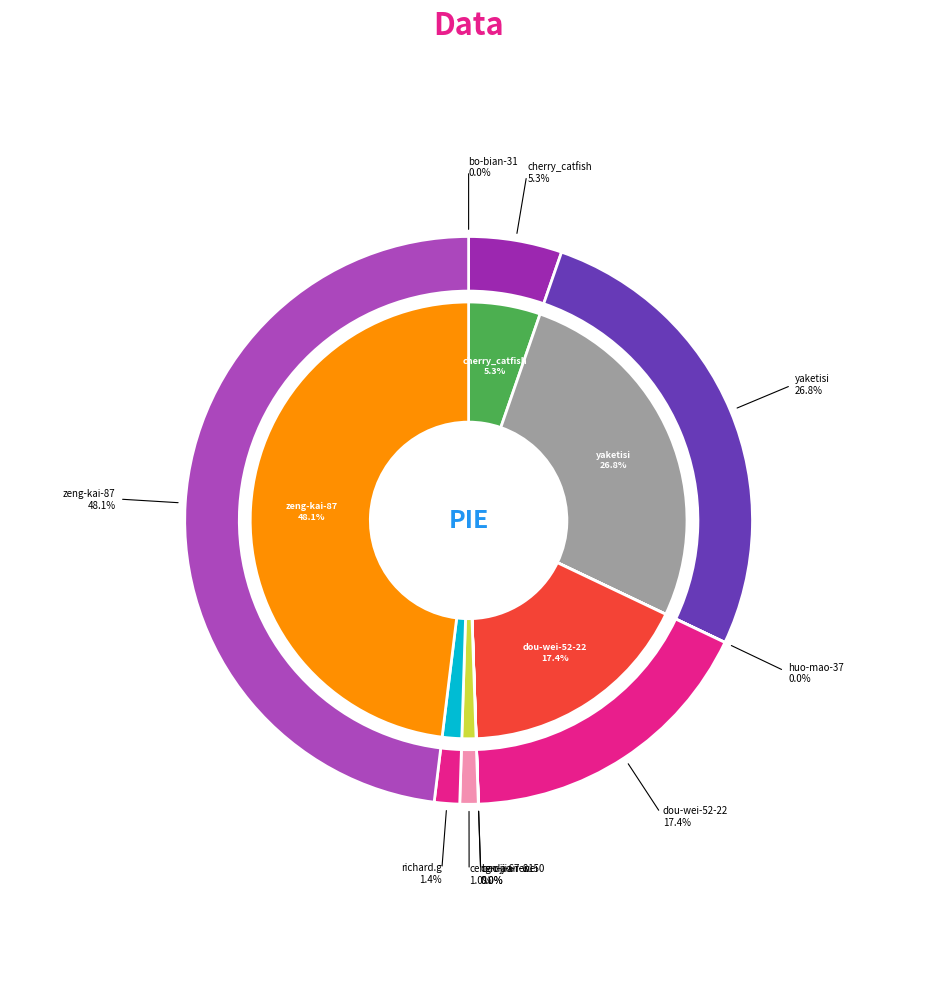

How many segments does this pie chart have?

10